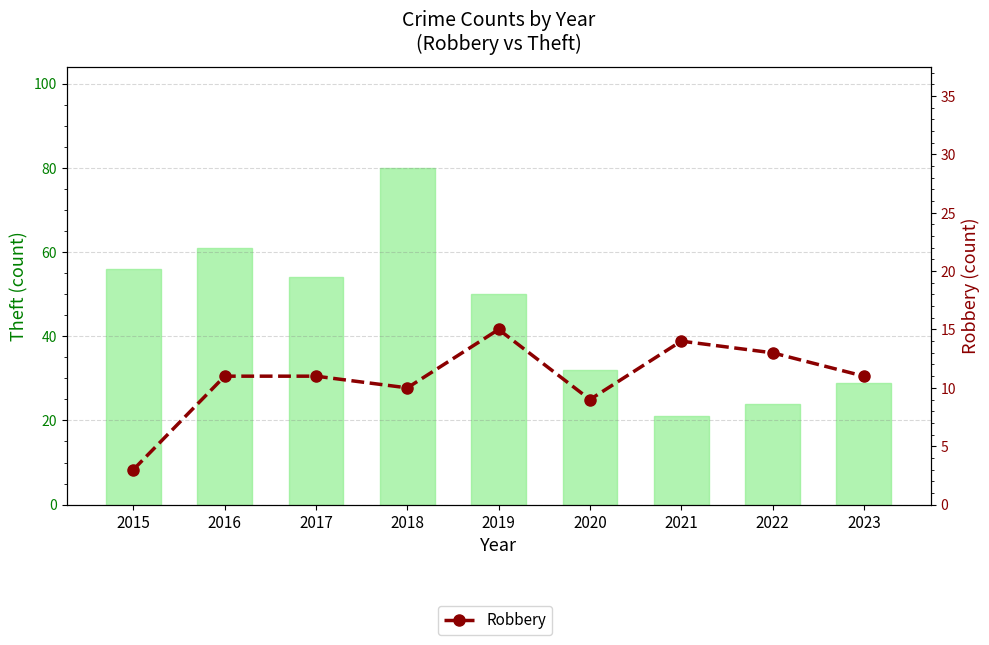

Rank the series at 2019 from highest to lowest value.

Theft, Robbery